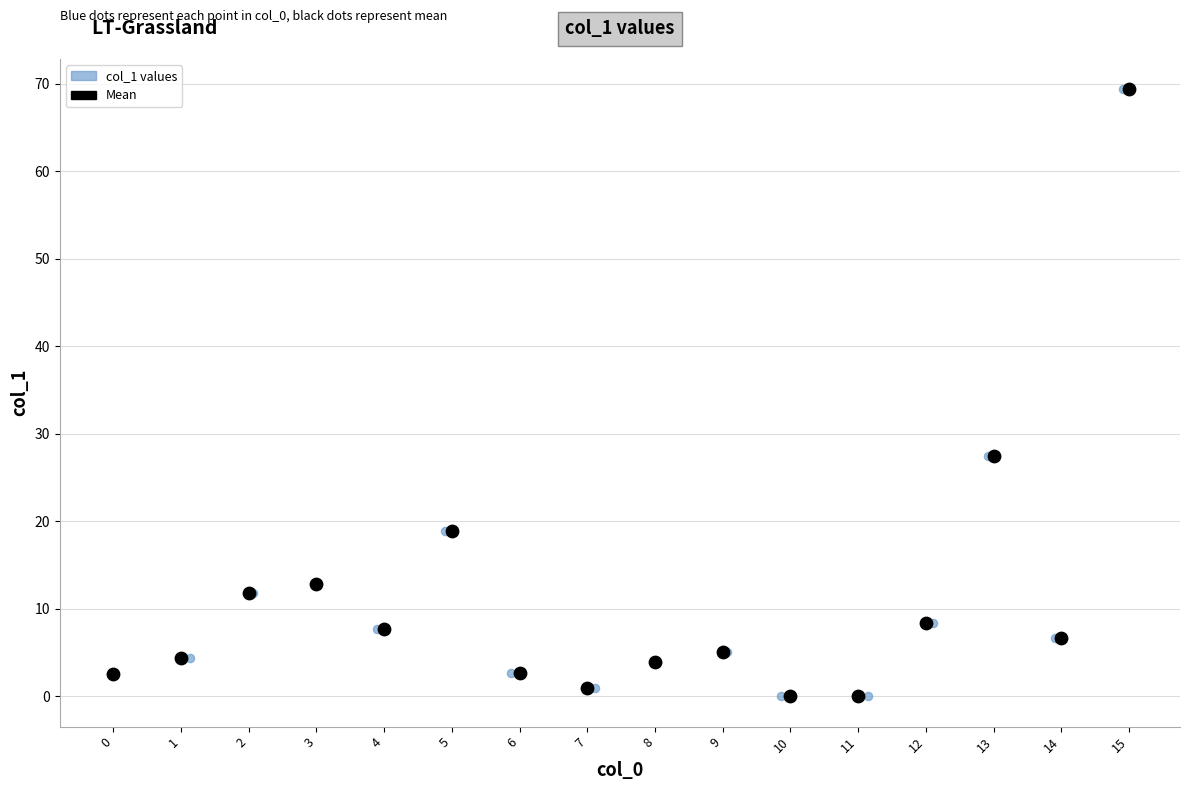

What are all the series names shown in the legend?

col_1 values, Mean